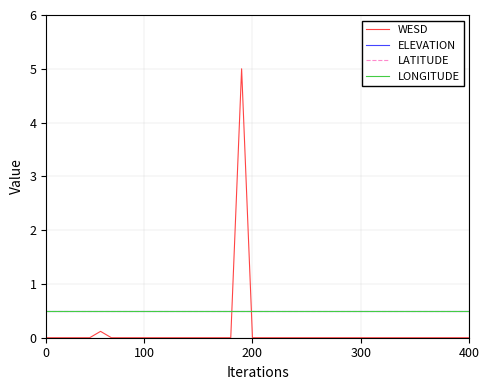

Does the chart display data point markers on the line(s)?

No